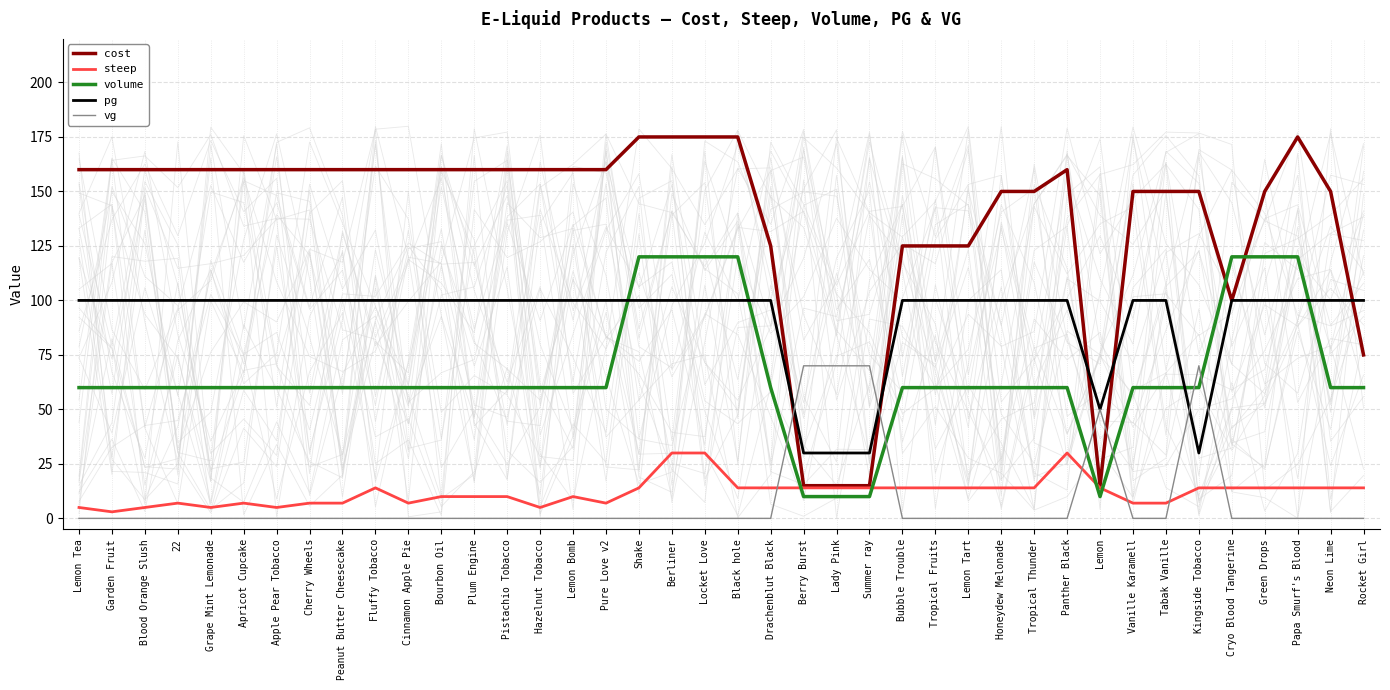

List the series in order of their peak value, lowest first.

steep, vg, pg, volume, cost